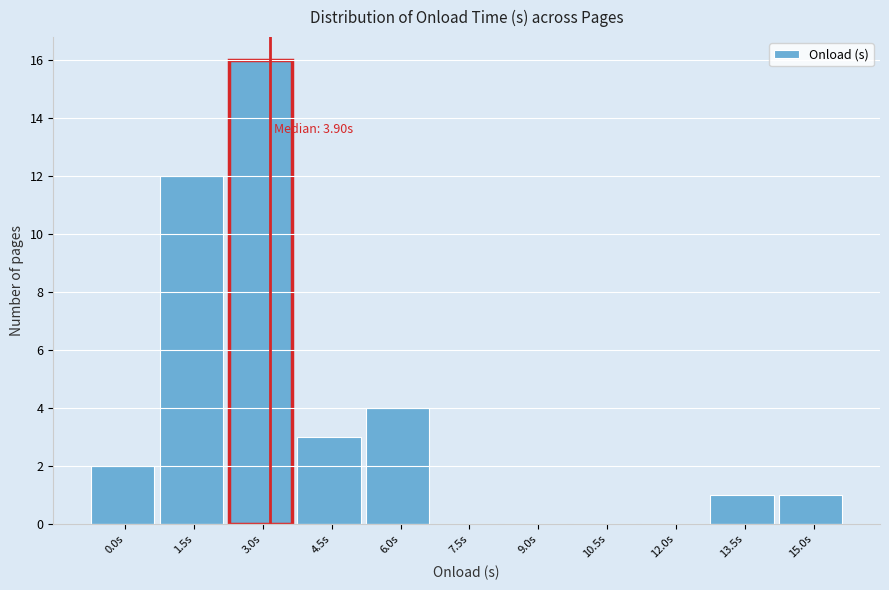

Reading right to left, list all the values displayed in this chart.

15.0s=1	13.5s=1	12.0s=0	10.5s=0	9.0s=0	7.5s=0	6.0s=4	4.5s=3	3.0s=16	1.5s=12	0.0s=2